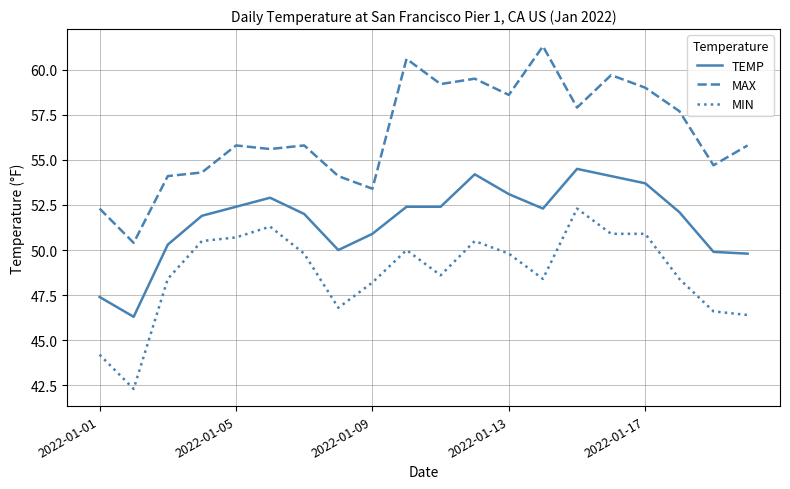

Which series has the largest total across all categories?

MAX